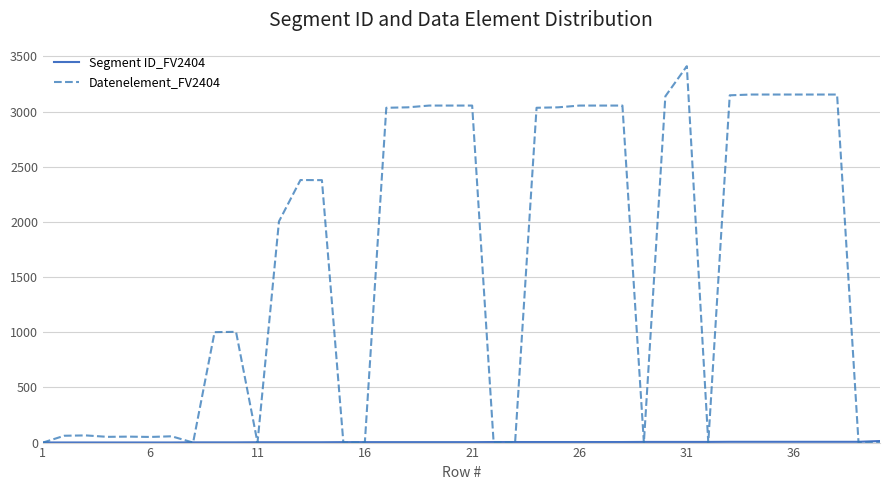

Which series has the widest spread of values?

Datenelement_FV2404